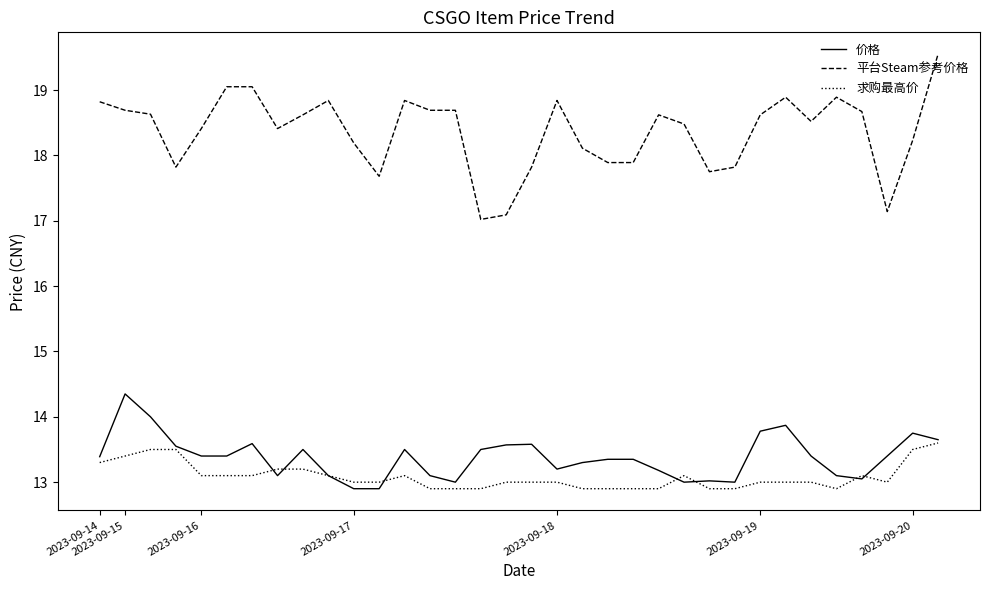

What is the maximum value shown in the chart?

19.6